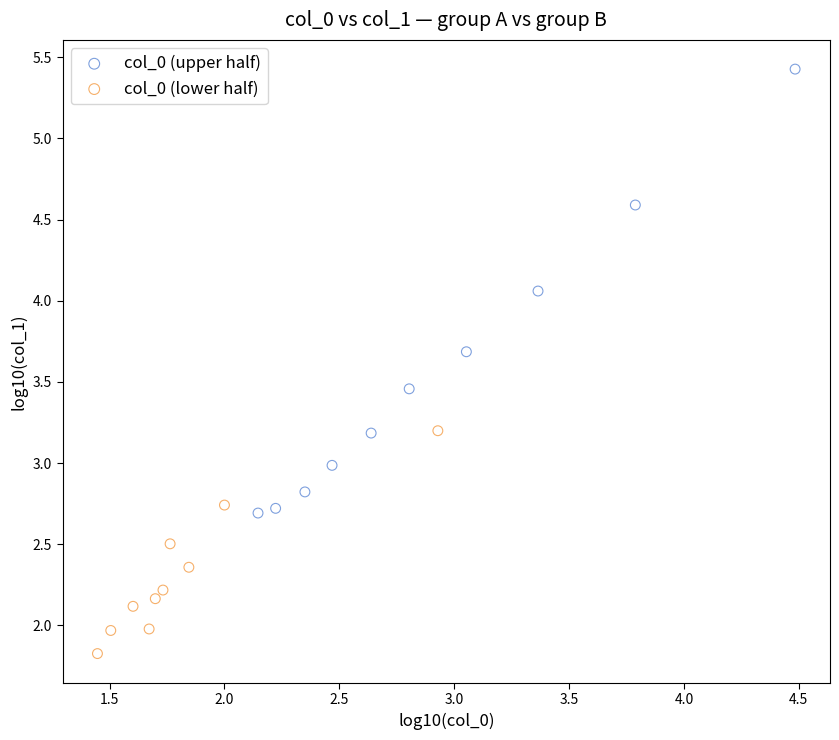

Which series reaches the minimum Y coordinate?

col_0 (lower half)